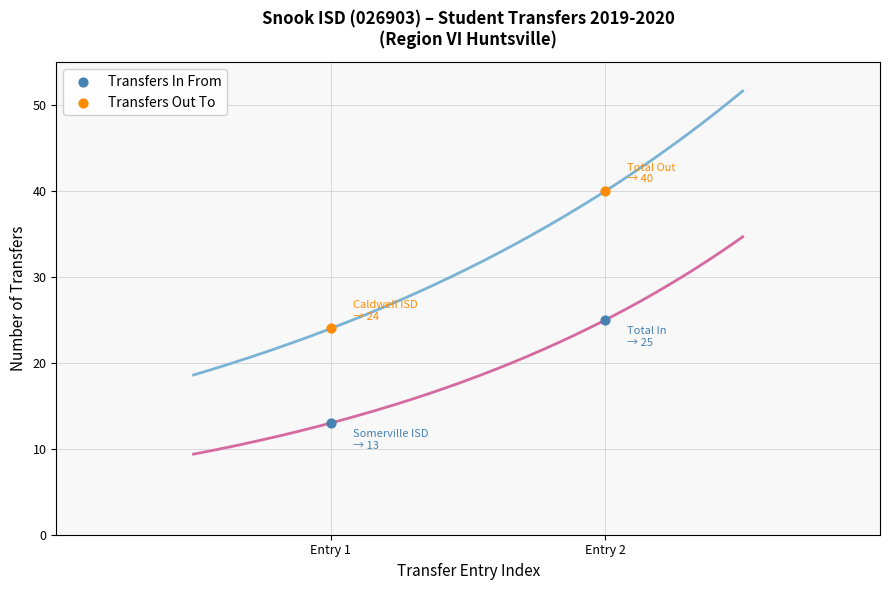

Which series contains the lowest Y value?

Transfers In From